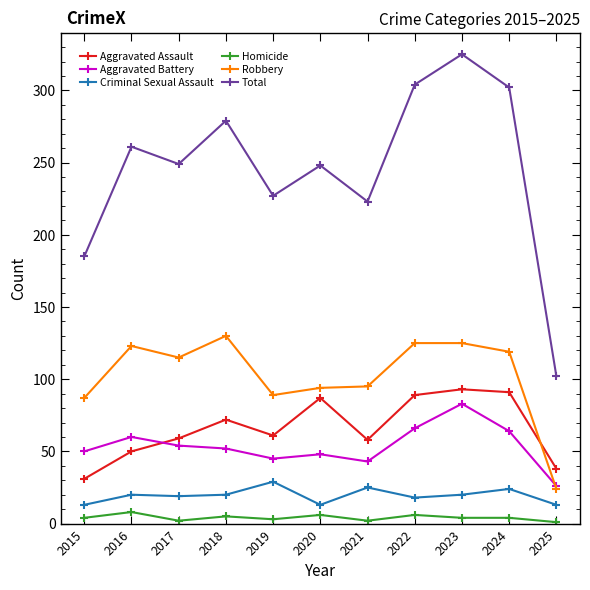

How many data points in Aggravated Assault are less than 61?

5